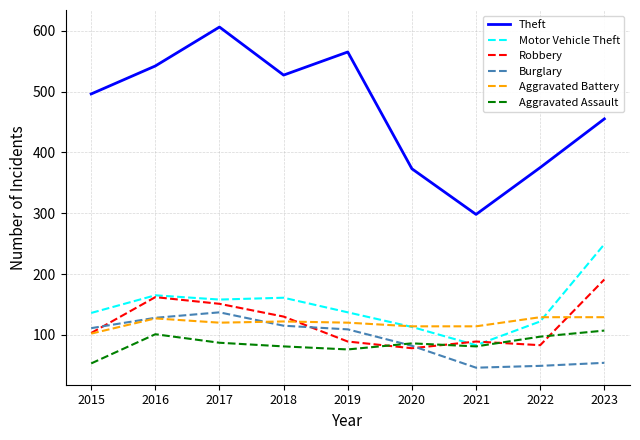

True or false: Motor Vehicle Theft and Burglary cross at least once.

False